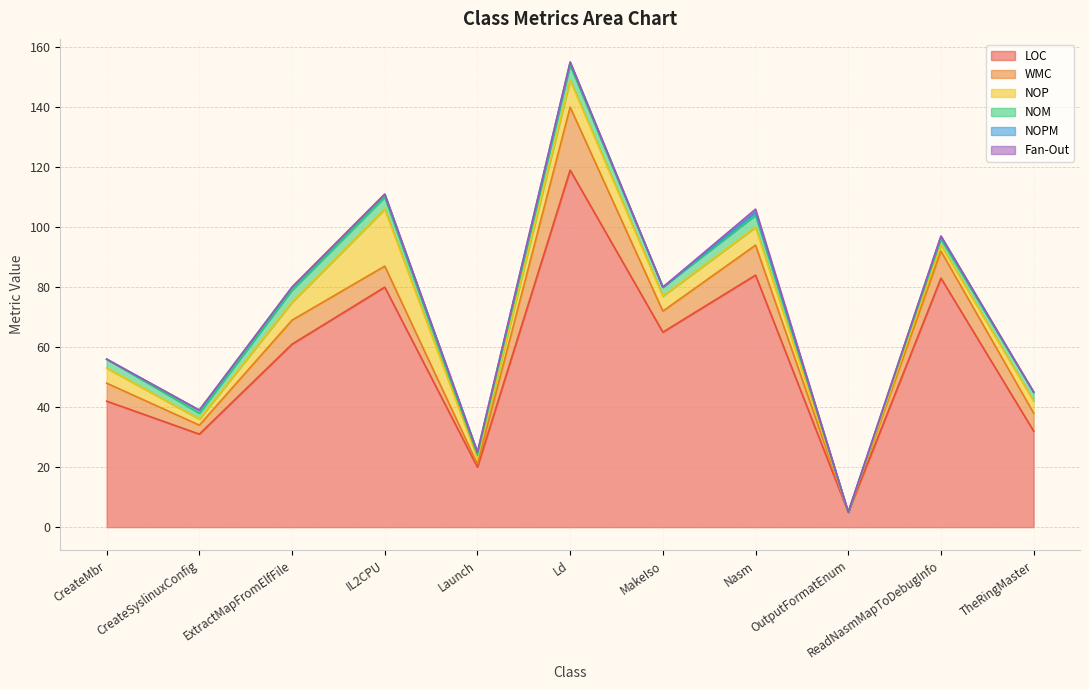

At which category is the sum across all series the highest?

Ld